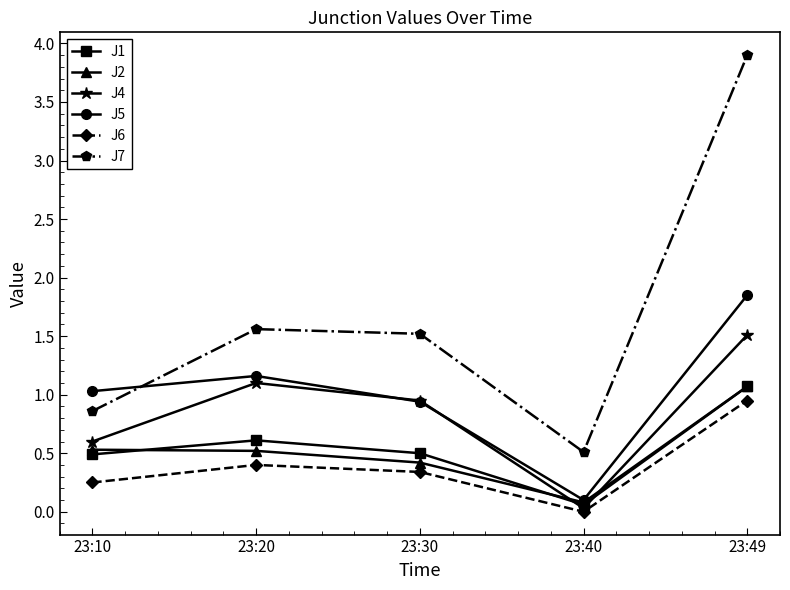

What are all the series names shown in the legend?

J1, J2, J4, J5, J6, J7